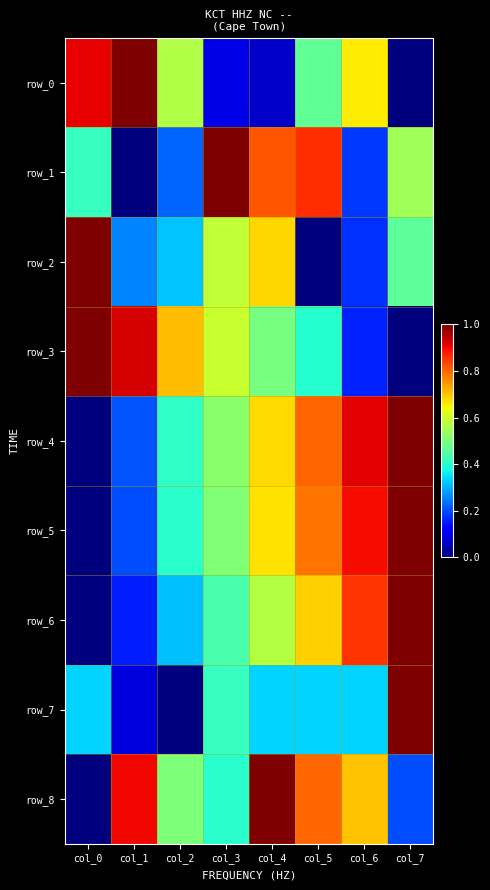

Reading right to left, extract all data points from this chart.

row_0: col_7=0.0	col_6=0.7	col_5=0.5	col_4=0.1	col_3=0.1	col_2=0.6	col_1=1.0	col_0=0.9
row_1: col_7=0.5	col_6=0.2	col_5=0.9	col_4=0.8	col_3=1.0	col_2=0.2	col_1=0.0	col_0=0.4
row_2: col_7=0.5	col_6=0.2	col_5=0.0	col_4=0.7	col_3=0.6	col_2=0.3	col_1=0.3	col_0=1.0
row_3: col_7=0.0	col_6=0.2	col_5=0.4	col_4=0.5	col_3=0.6	col_2=0.7	col_1=0.9	col_0=1.0
row_4: col_7=1.0	col_6=0.9	col_5=0.8	col_4=0.7	col_3=0.5	col_2=0.4	col_1=0.2	col_0=0.0
row_5: col_7=1.0	col_6=0.9	col_5=0.8	col_4=0.7	col_3=0.5	col_2=0.4	col_1=0.2	col_0=0.0
row_6: col_7=1.0	col_6=0.9	col_5=0.7	col_4=0.6	col_3=0.4	col_2=0.3	col_1=0.2	col_0=0.0
row_7: col_7=1.0	col_6=0.3	col_5=0.3	col_4=0.3	col_3=0.4	col_2=0.0	col_1=0.1	col_0=0.3
row_8: col_7=0.2	col_6=0.7	col_5=0.8	col_4=1.0	col_3=0.4	col_2=0.5	col_1=0.9	col_0=0.0